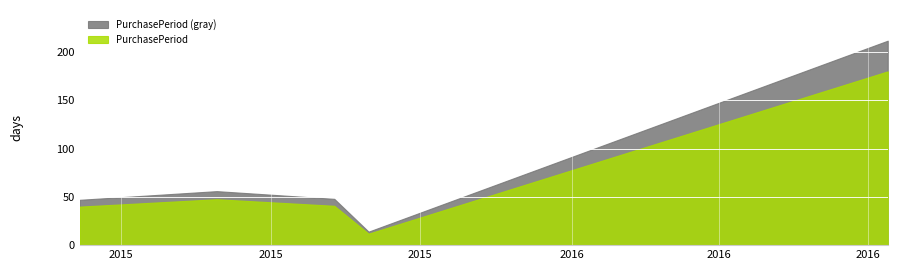

Where is the first local maximum?

2015-09-09